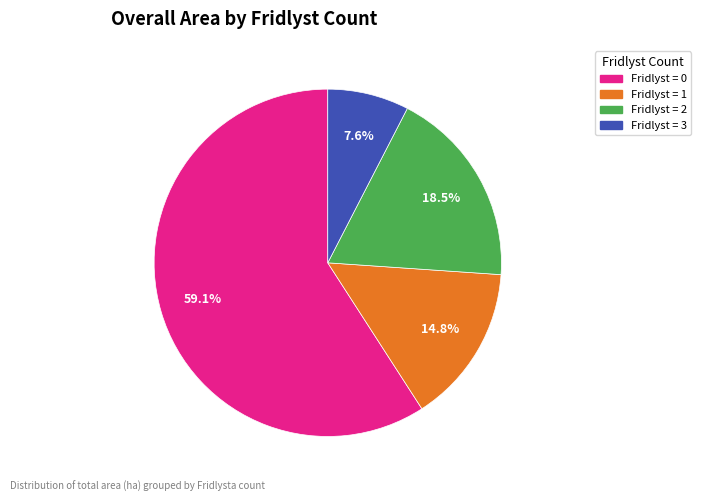

Which category has the biggest portion of the pie?

Fridlyst = 0